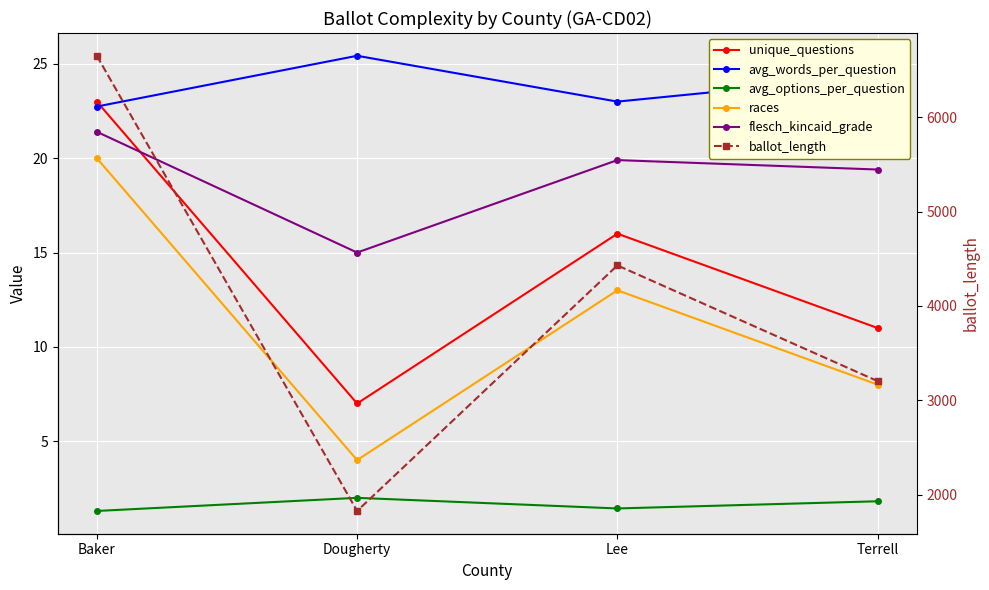

True or false: avg_words_per_question has more than 0 points higher than both neighbors.

True